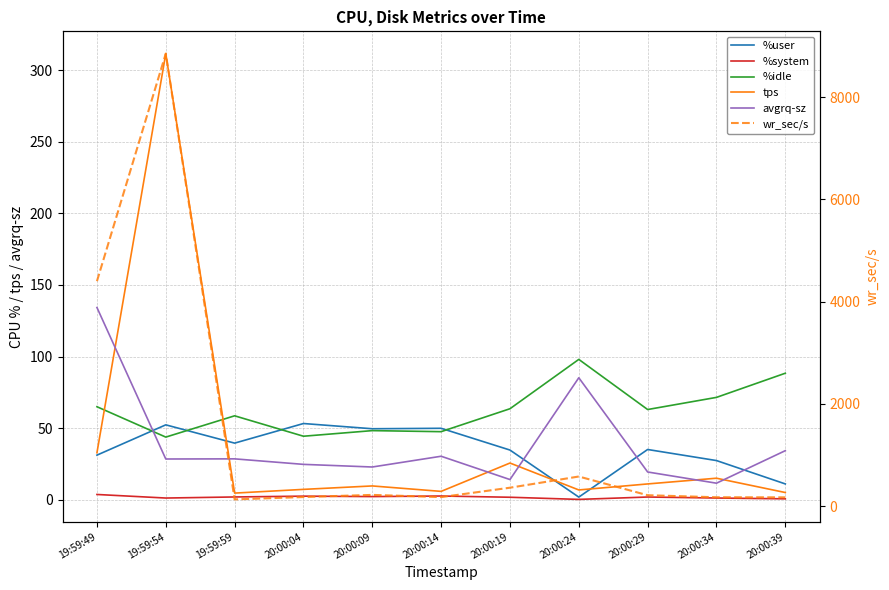

The value of tps at 20:00:34 is 22.9. True or false?

False